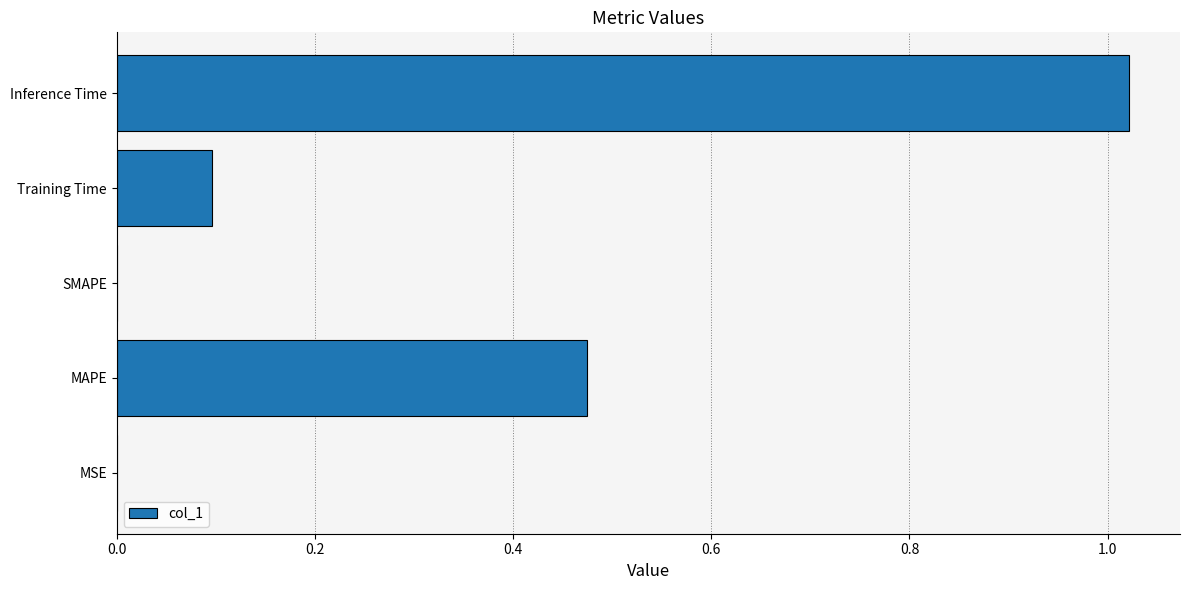

The chart shows a value of 0.0 at MSE. True or false?

True